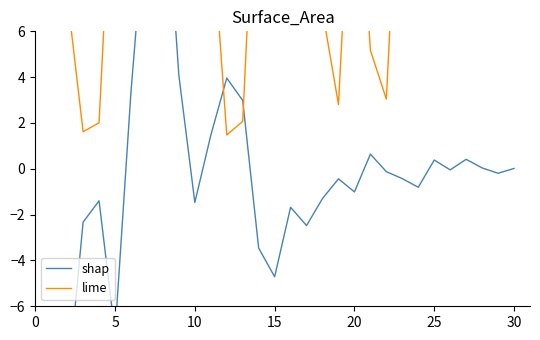

Reading left to right, extract all data points from this chart.

shap: -12.3	-9.7	-2.3	-1.4	-7.2	3.4	11.9	14.2	4.1	-1.5	1.5	4.0	3.0	-3.5	-4.7	-1.7	-2.5	-1.3	-0.4	-1.0	0.6	-0.1	-0.4	-0.8	0.4	-0.0	0.4	0.0	-0.2	0.0
lime: 11.3	7.6	1.6	2.0	15.9	8.5	15.4	12.7	13.7	11.8	11.2	1.5	2.1	16.7	15.6	14.6	12.9	6.9	2.8	16.2	5.2	3.0	17.1	16.7	20.0	7.6	15.5	10.2	24.8	12.7